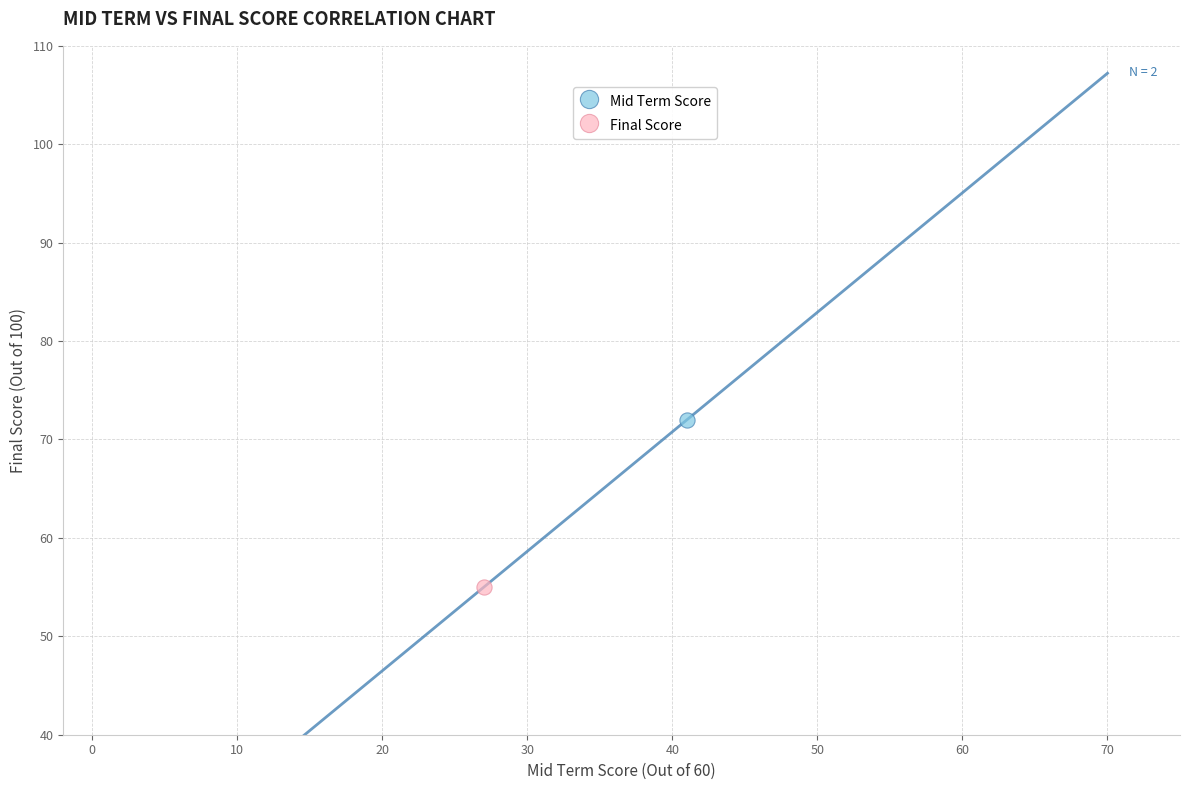

Which series contains the highest Y value?

Mid Term Score